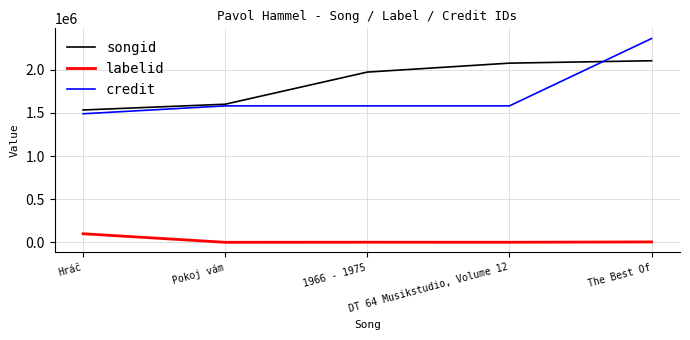

After their last crossing, which series has the higher values: credit or songid?

credit